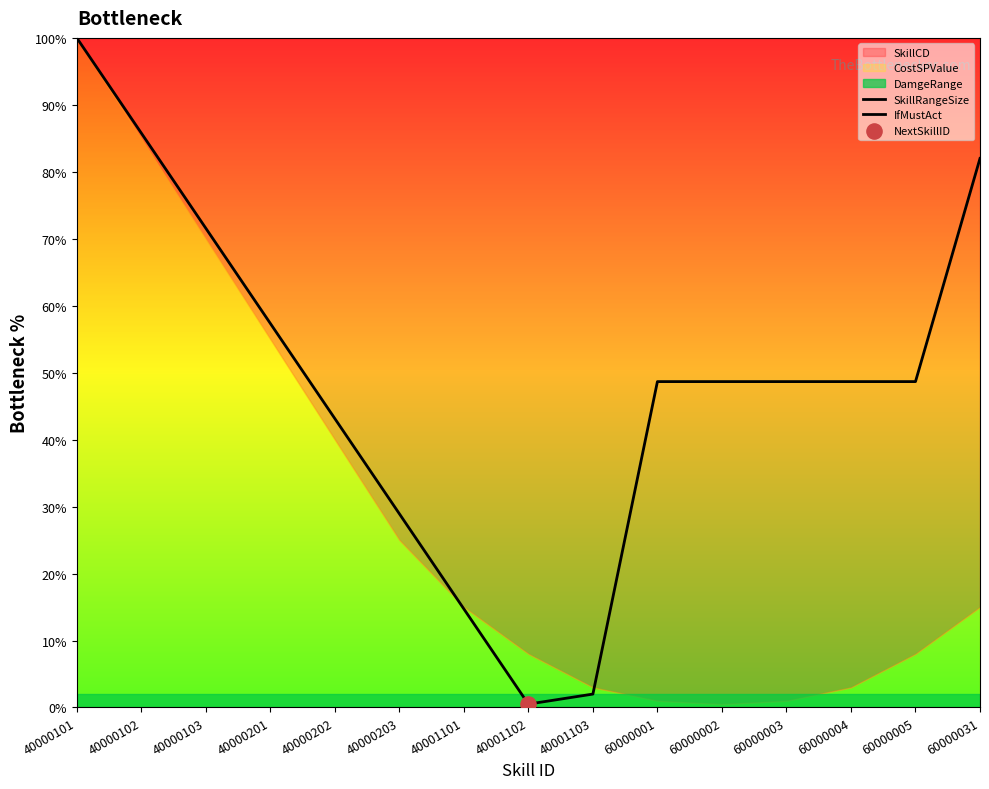

Which series has the largest total across all categories?

SkillRangeSize